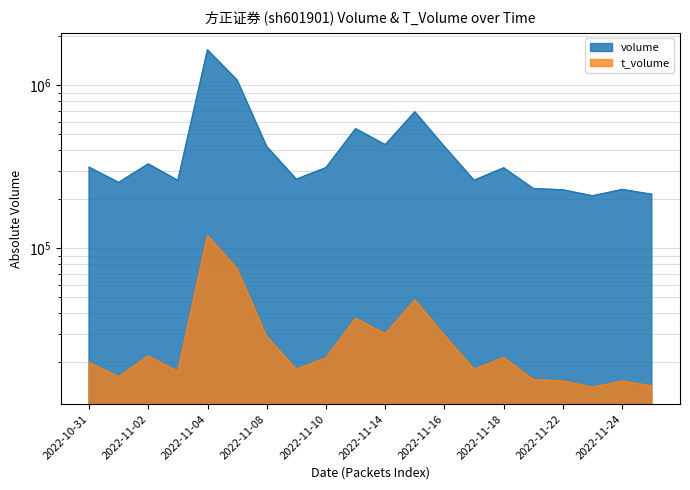

What is the total value across all series at 2022-11-14?

462491